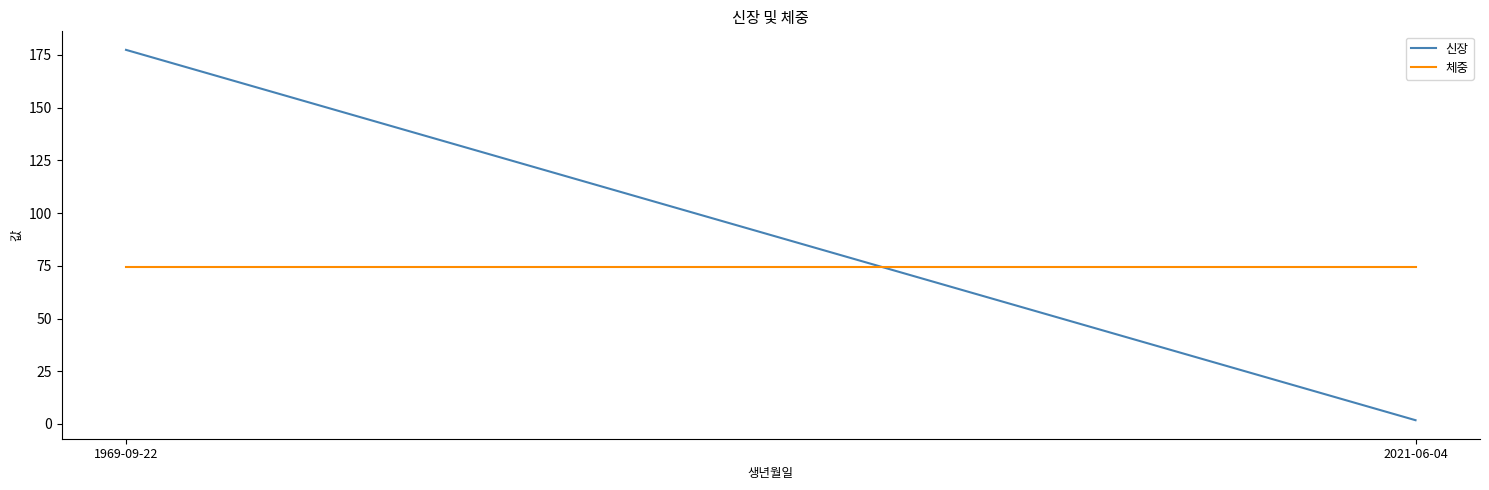

Reading right to left, list all the values displayed in this chart.

신장: 1.8	177.4
체중: 74.2	74.2